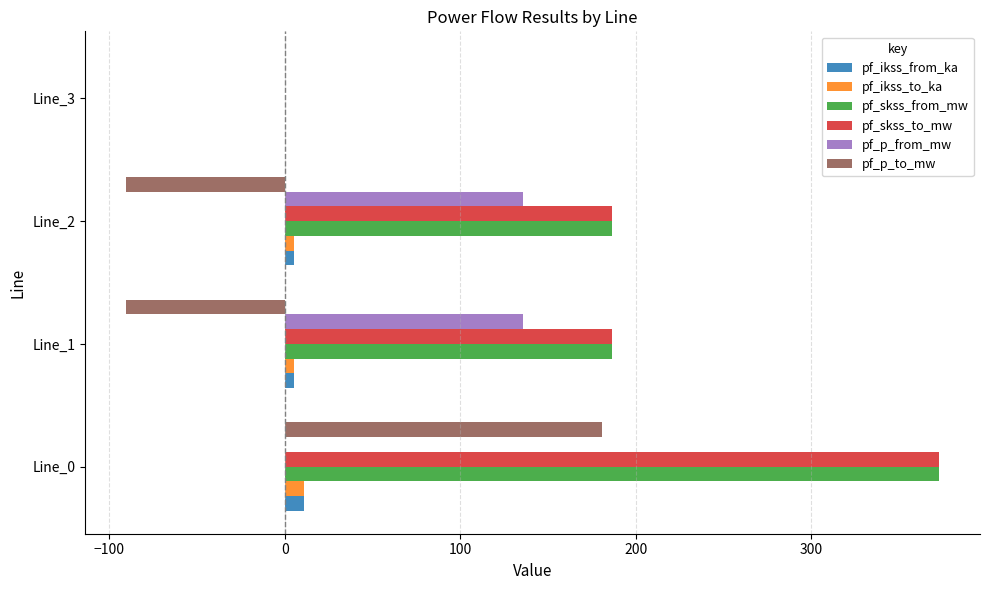

At which label is pf_p_to_mw closest to 45?

Line_3